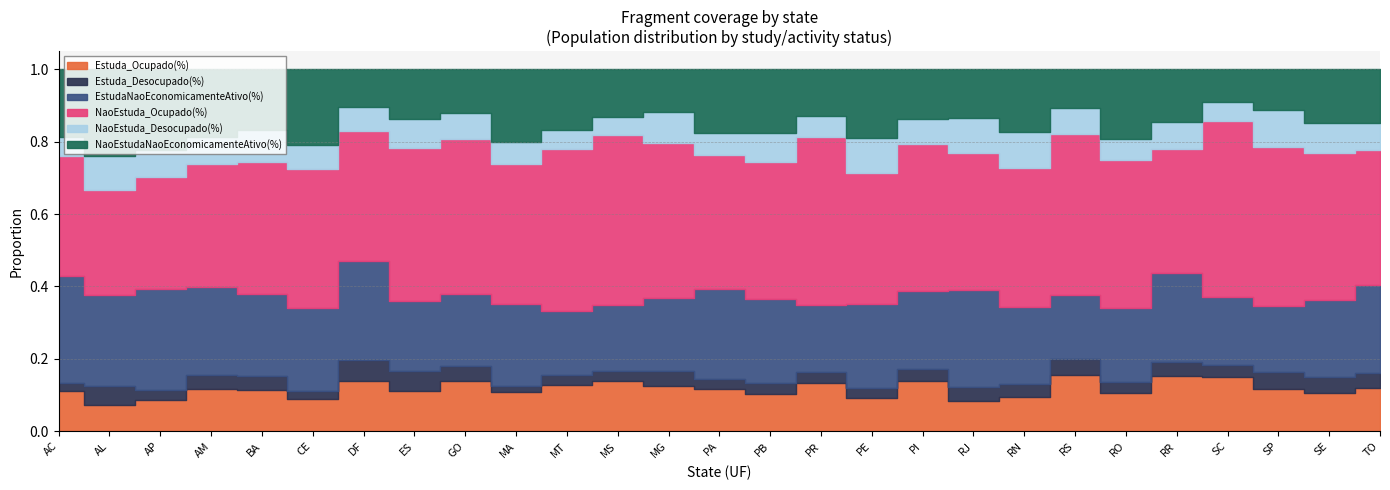

After their last crossing, which series has the higher values: NaoEstudaNaoEconomicamenteAtivo(%) or Estuda_Ocupado(%)?

NaoEstudaNaoEconomicamenteAtivo(%)